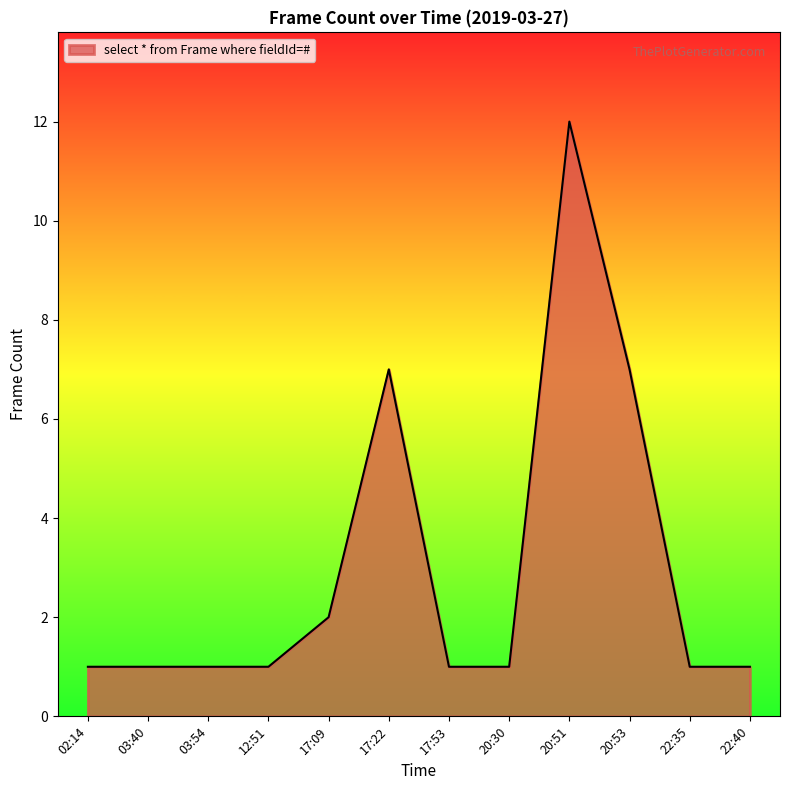

What position from the left is 02:14?

1